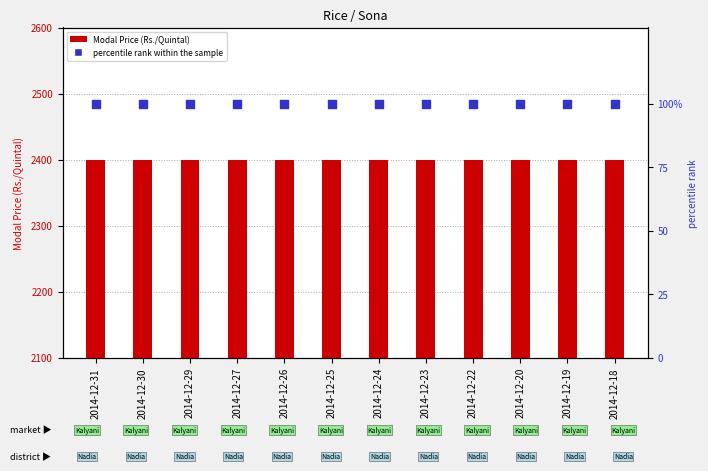

Which series has the largest total across all categories?

Modal Price (Rs./Quintal)